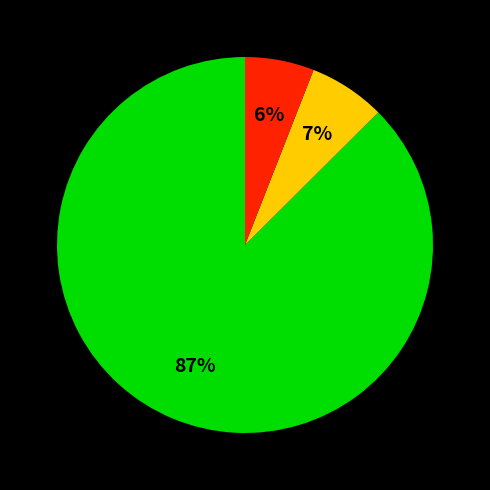

Is there a majority slice in this chart?

Yes